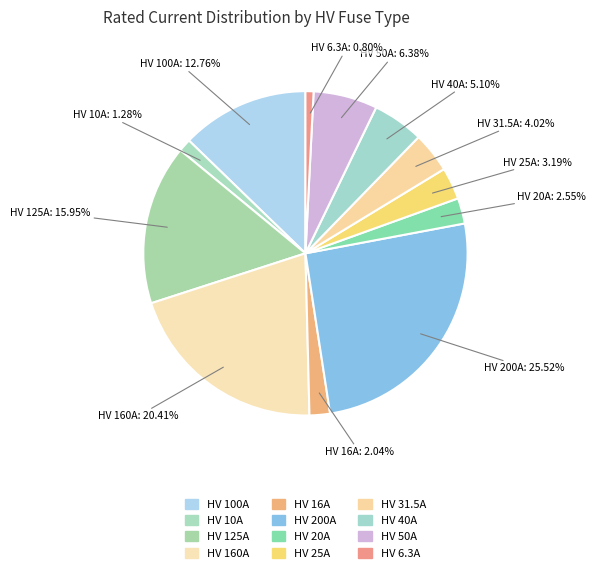

What is the largest slice in the pie chart?

HV 200A